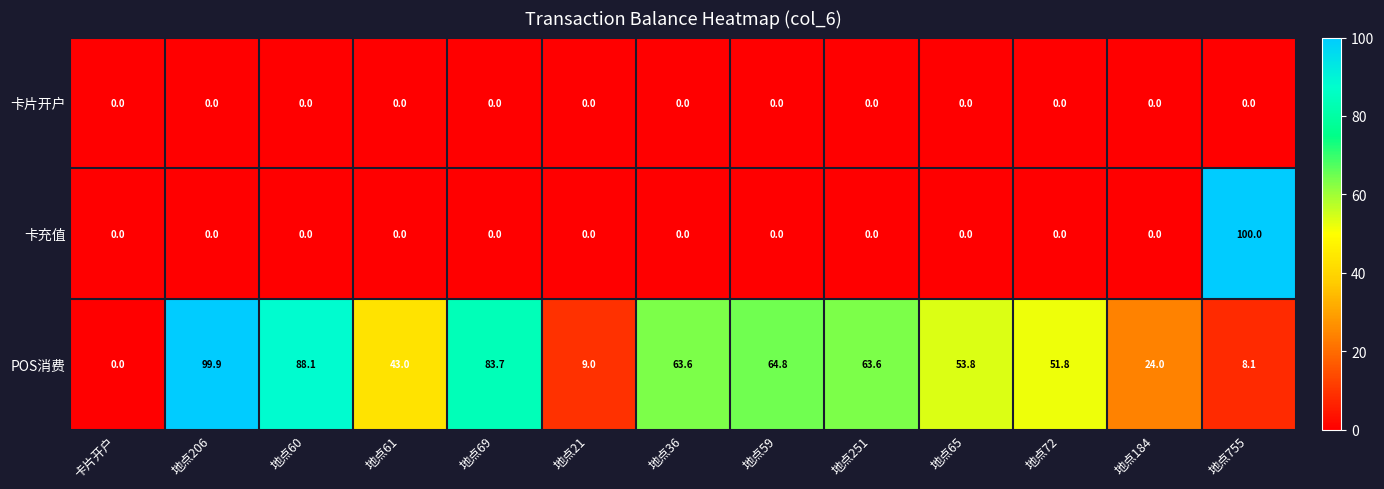

Between 地点206 and 地点184, which series saw the biggest shift?

POS消费